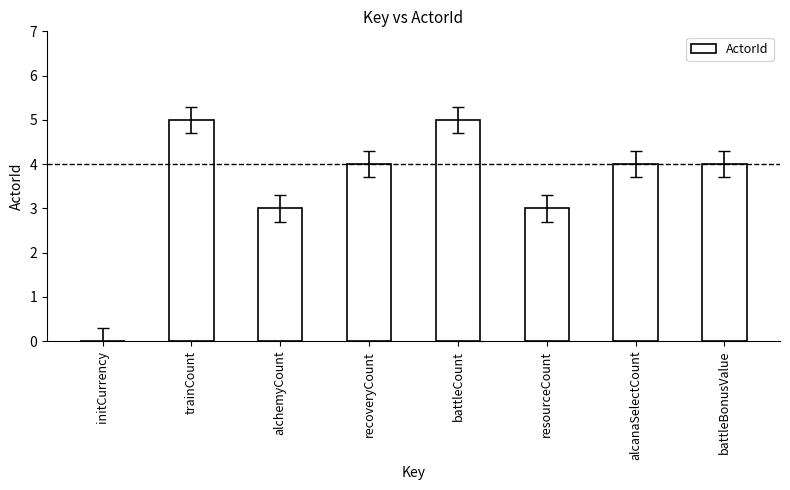

Which has a higher value, recoveryCount or trainCount?

trainCount